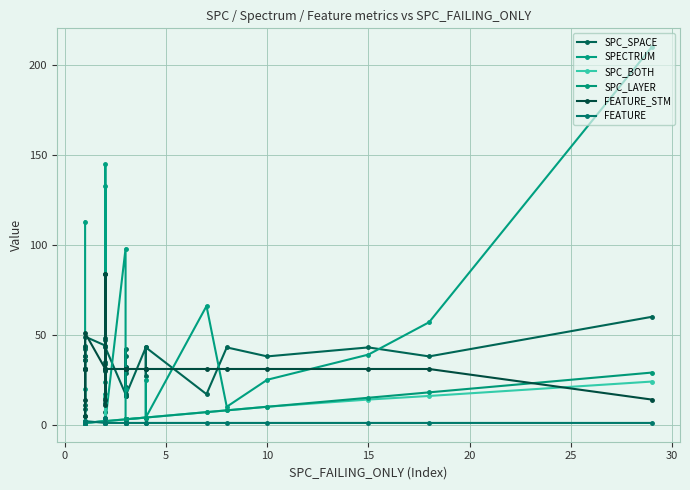

True or false: SPC_LAYER has more than 0 points higher than both neighbors.

False